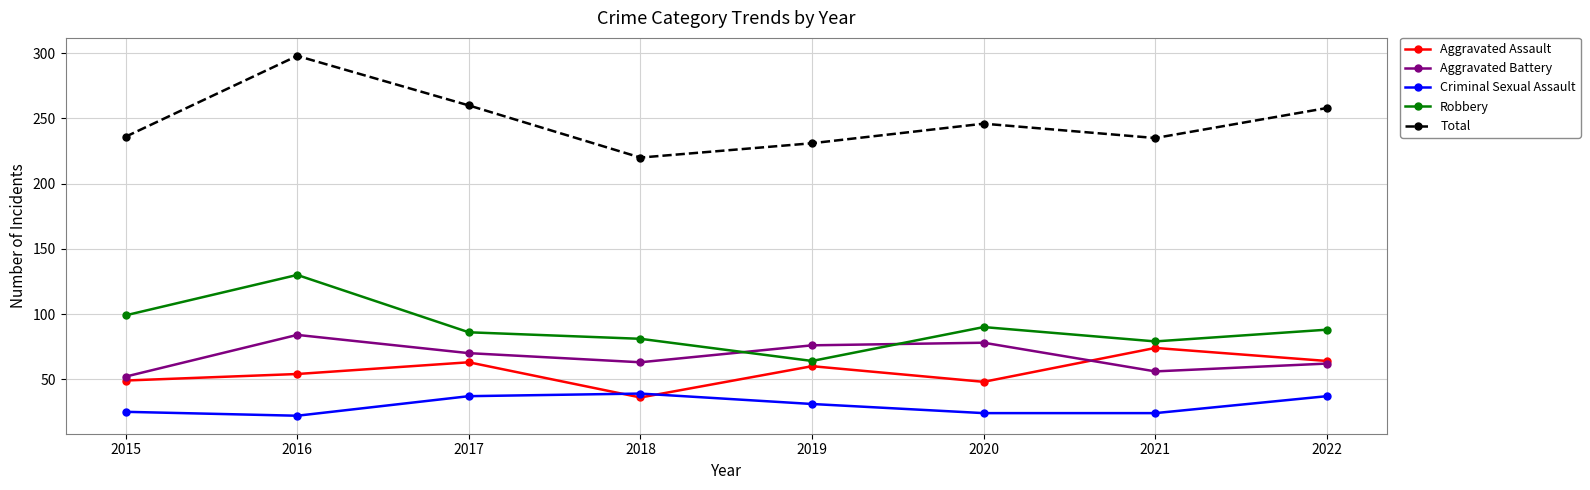

Which category has the highest value in the Aggravated Assault series?

2021